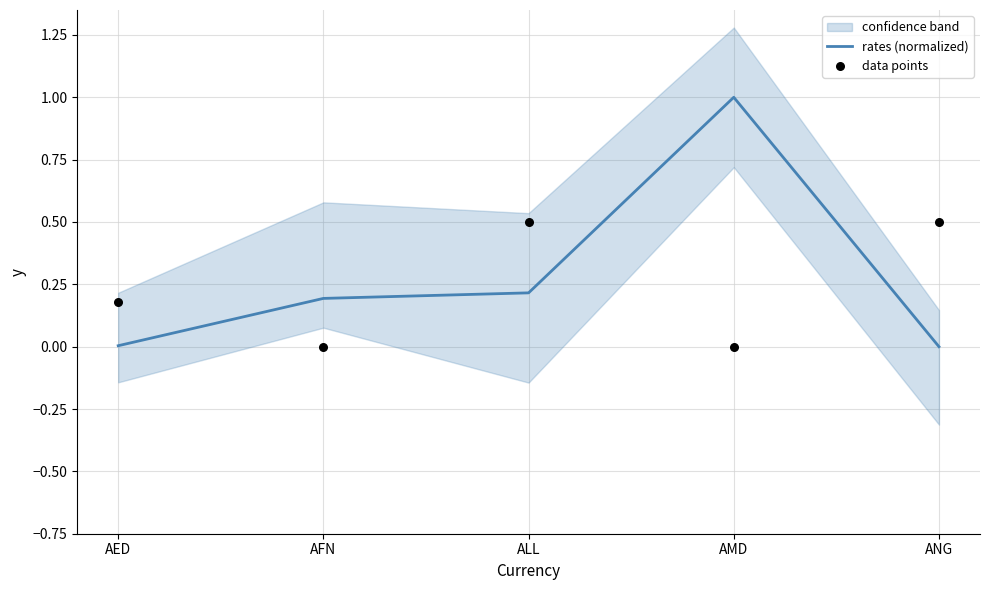

At how many categories does at least one series exceed 0?

5